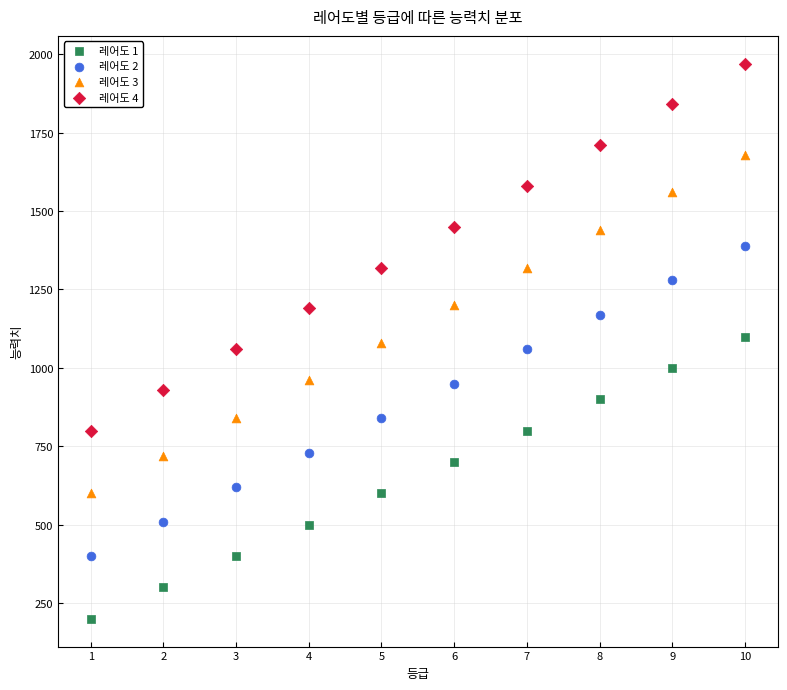

Which series has the largest Y range (max minus min)?

레어도 4